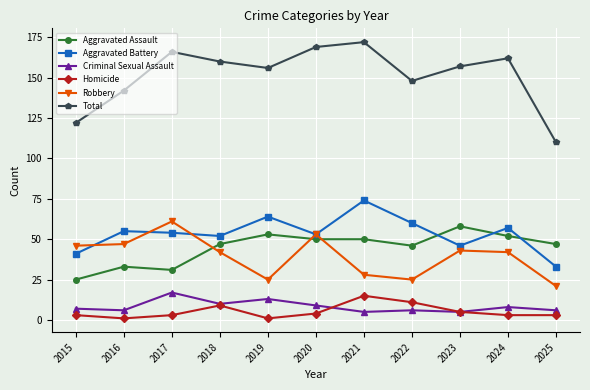

What is the lowest value of the Aggravated Battery series?

33